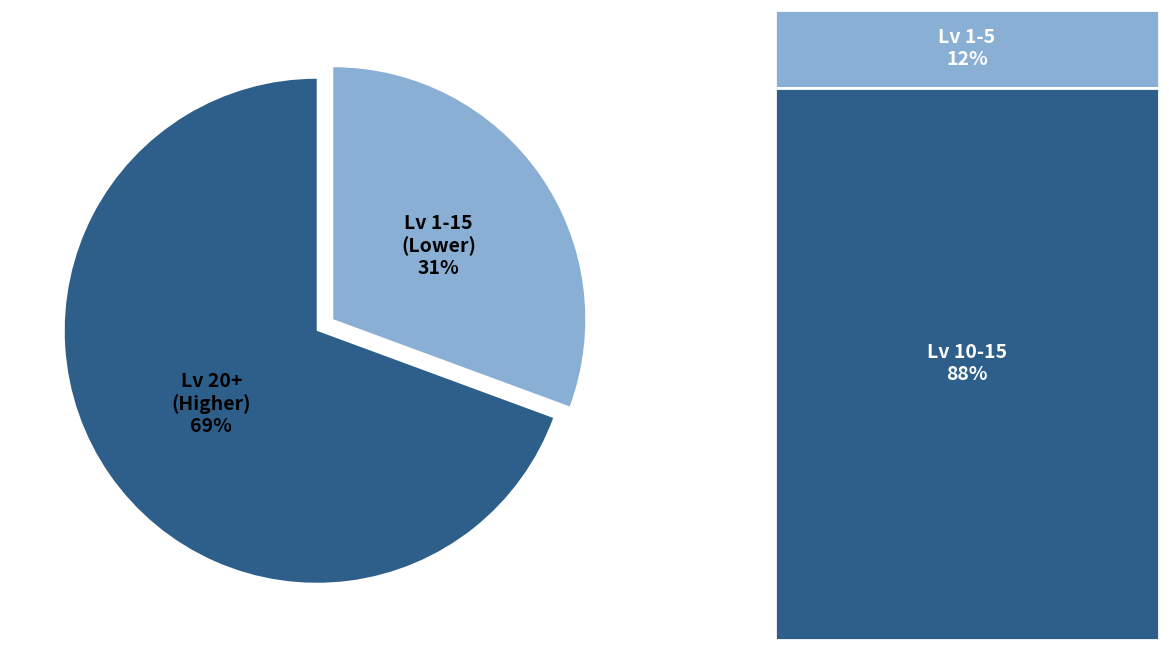

To the nearest percent, what is the average slice percentage?

50%